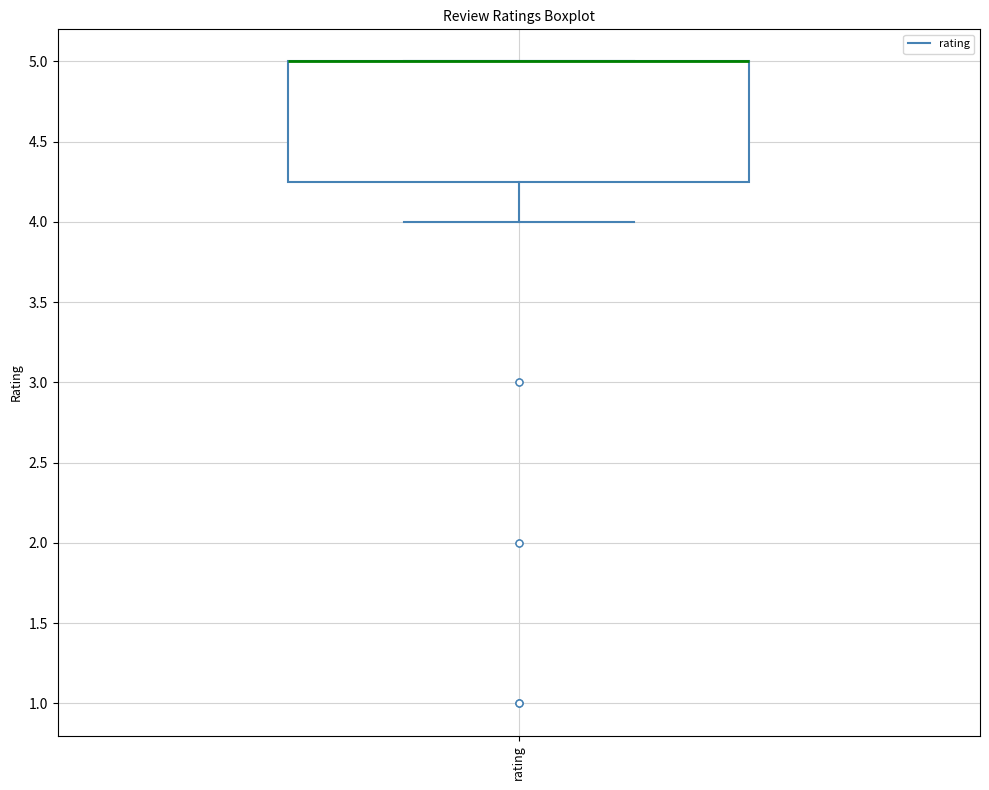

Where is the upper edge of the box for rating on the y-axis? The values are not printed on the chart, so give them approximately, as read against the axis.

5.00